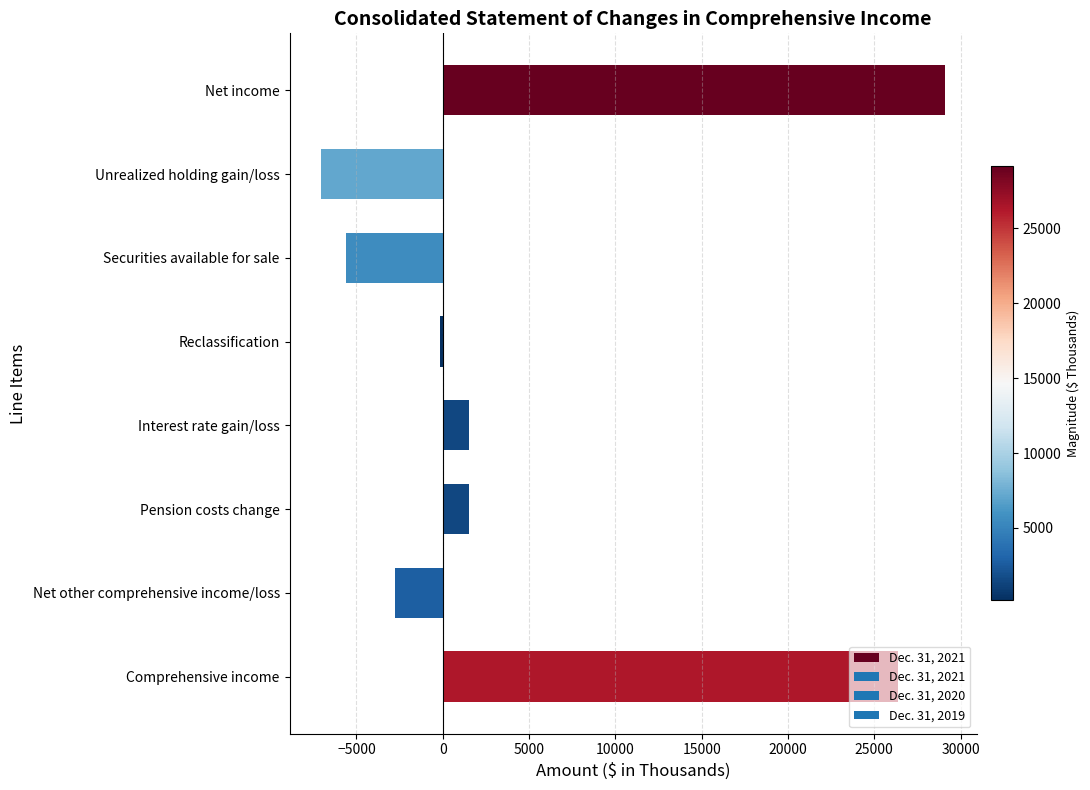

How many negative values are there?

4